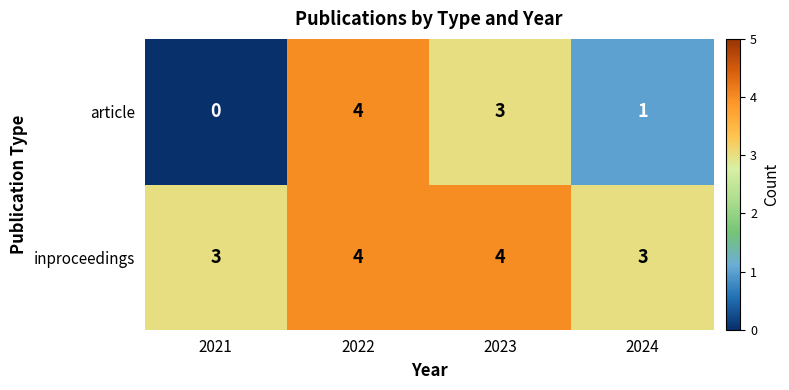

Which series has the largest total across all categories?

inproceedings